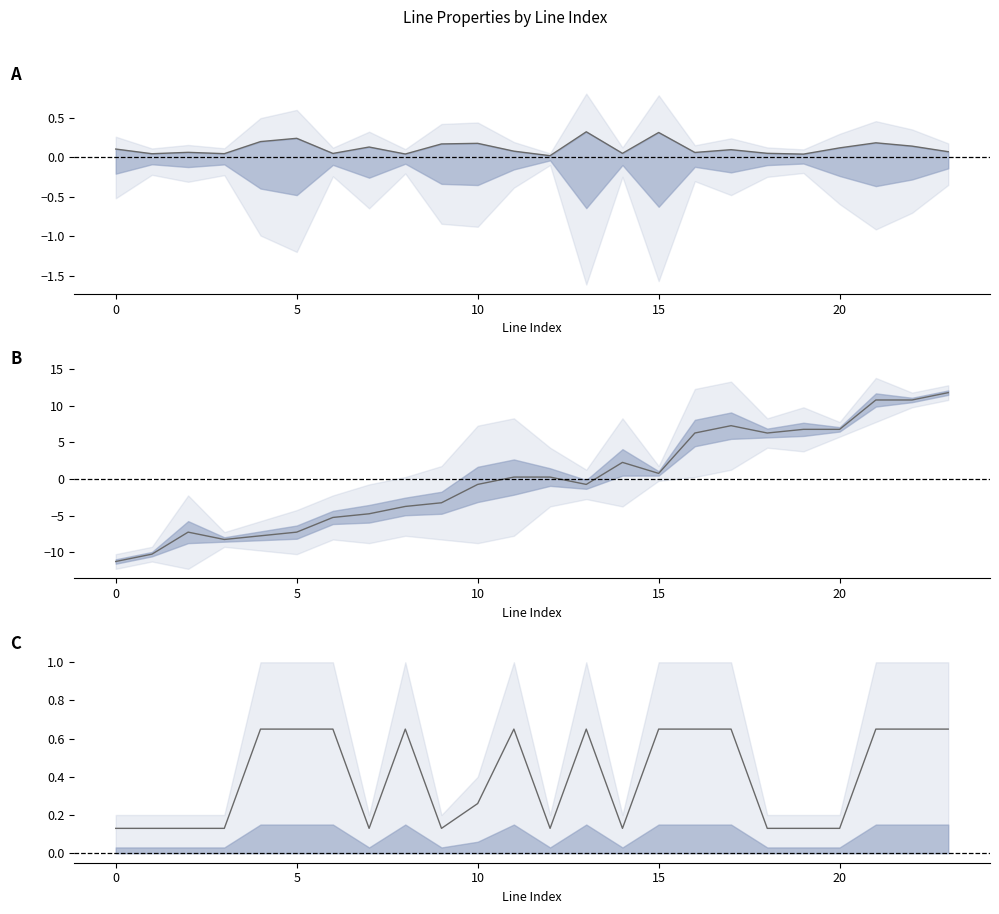

Is the value of length_km at 21 greater than the value of from_bus at 6?

Yes